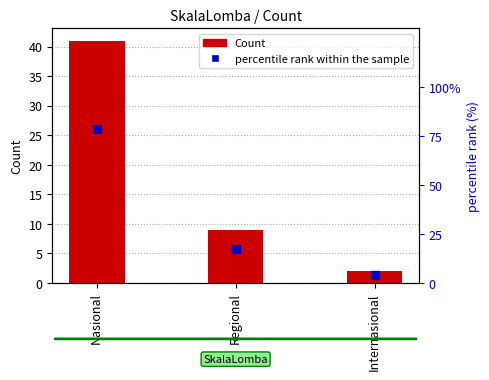

Which series reaches the maximum Y coordinate?

percentile rank within the sample